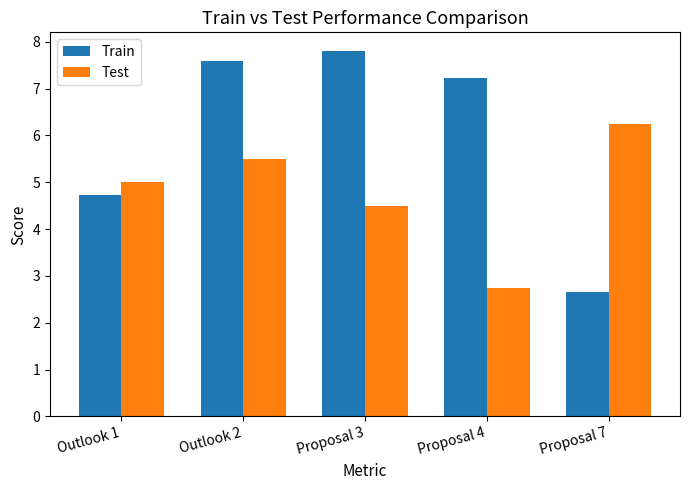

At which label does Train first exceed 7?

Outlook 2